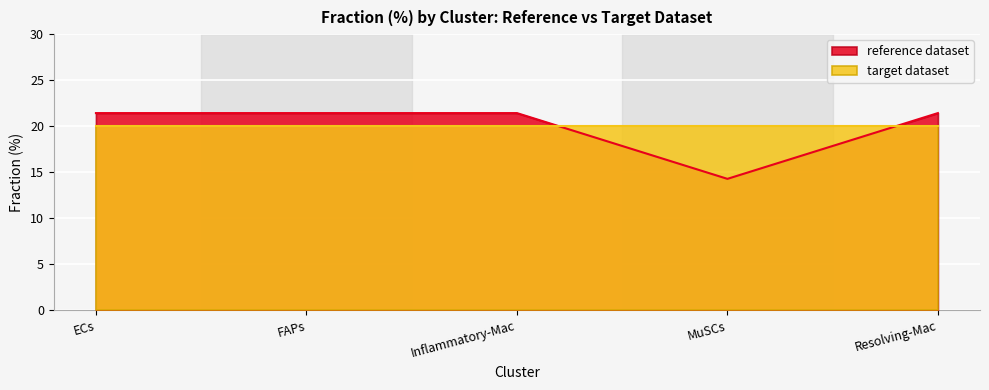

What is the difference between the maximum and minimum values?

7.1